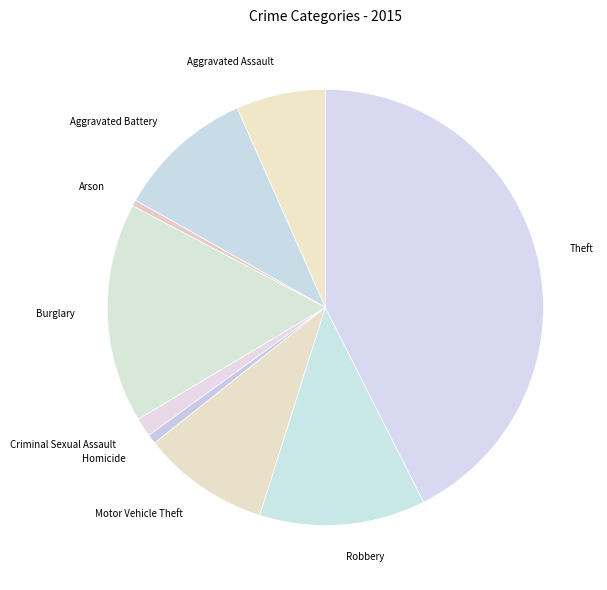

The Aggravated Assault slice represents 20% of the pie. True or false?

False